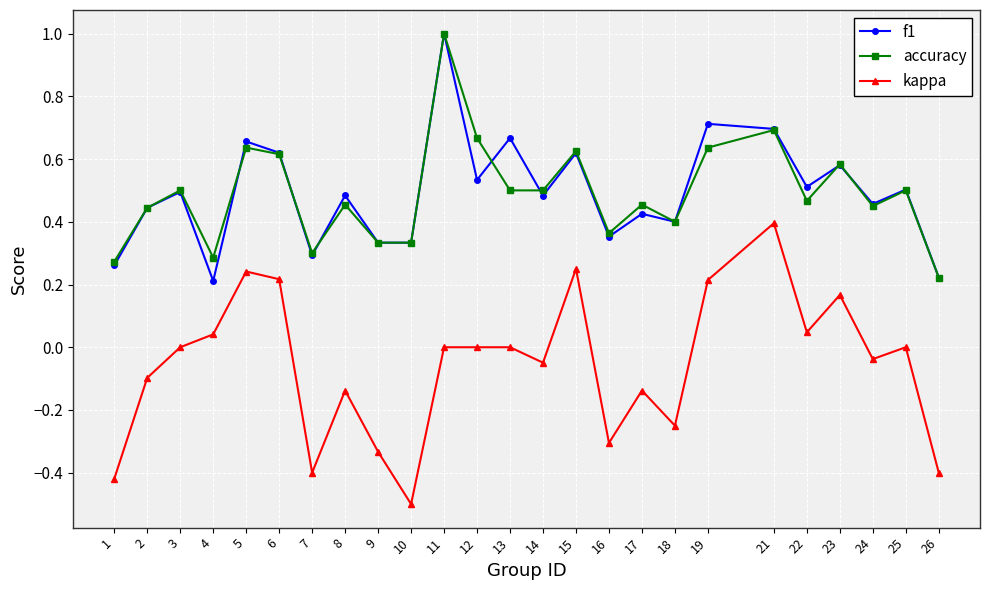

Is the value of f1 at 3 greater than the value of accuracy at 9?

Yes